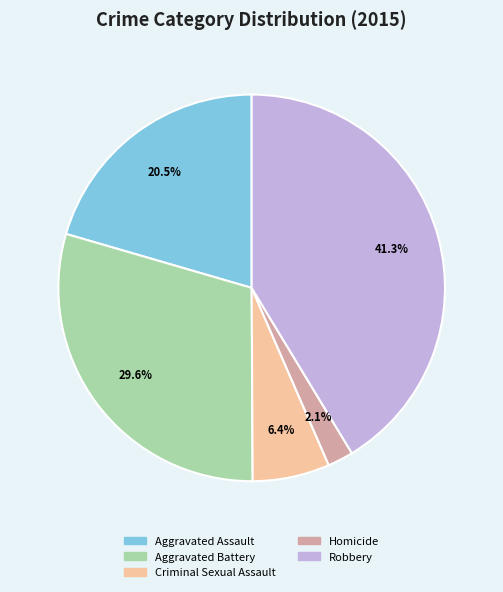

Which has a higher value, Criminal Sexual Assault or Homicide?

Criminal Sexual Assault